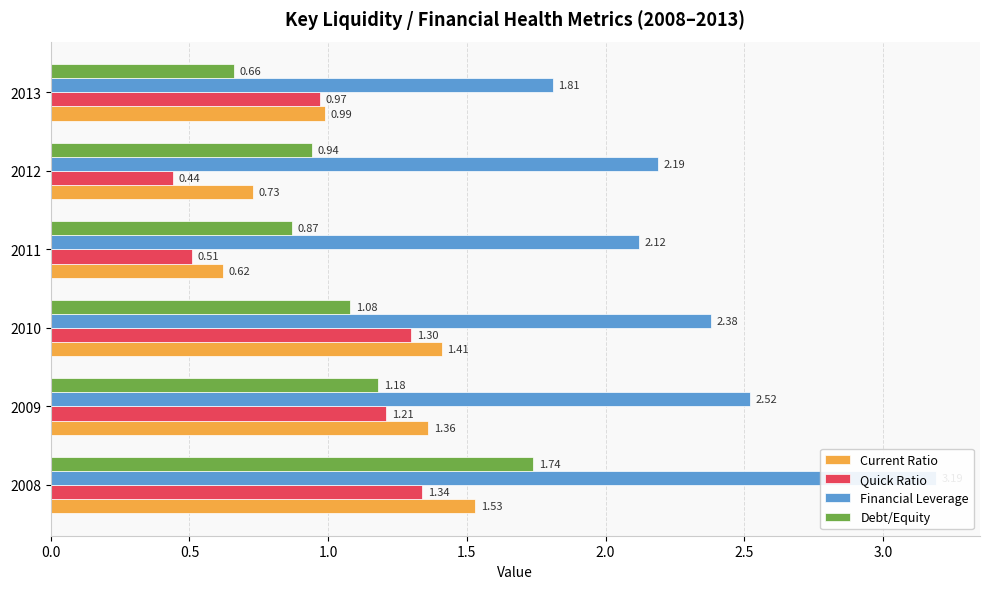

How many distinct data groups are displayed?

4